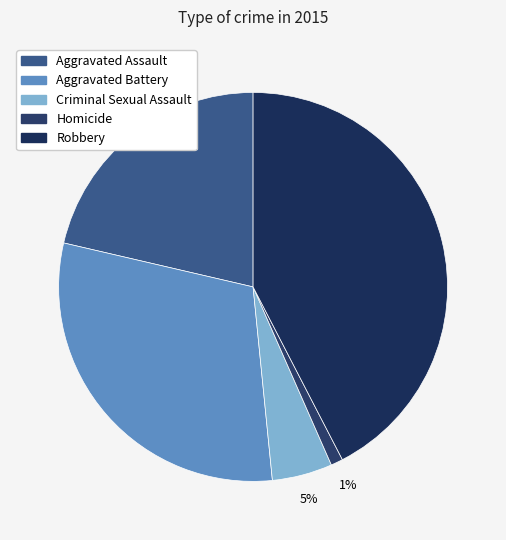

Is there a majority slice in this chart?

No